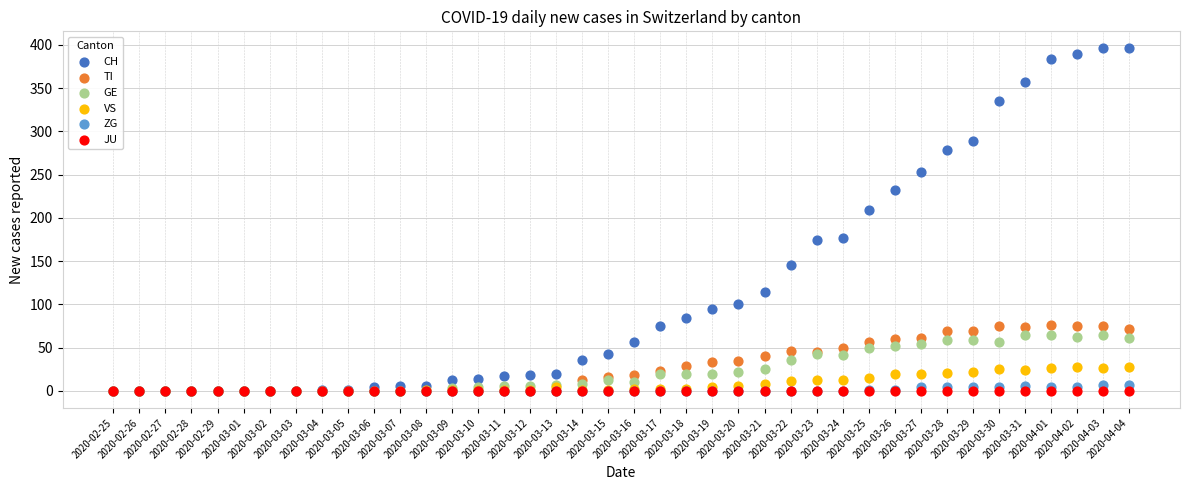

In the CH series, what Y value is closest to 198?

209